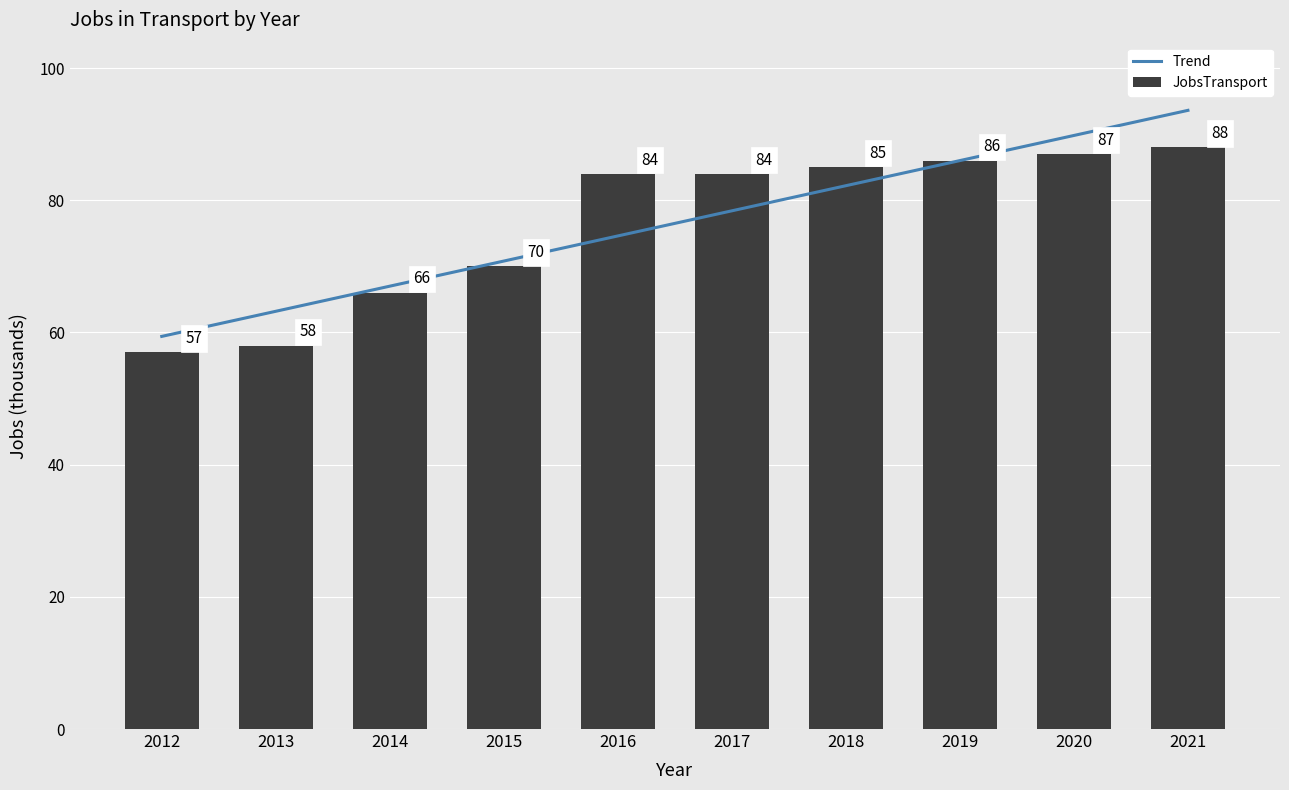

Is it true that the value at 2014 is 87?

False